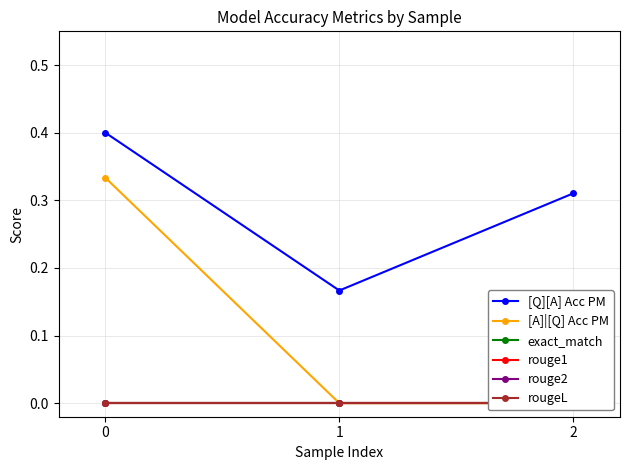

Rank the series at 2 from lowest to highest value.

[A]|[Q] Acc PM, exact_match, rouge1, rouge2, rougeL, [Q][A] Acc PM